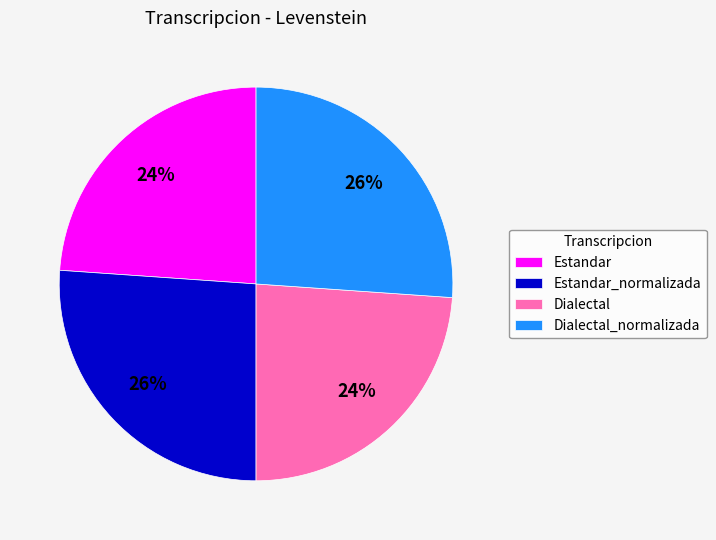

To the nearest percent, what is the difference between the largest and smallest slice percentages?

2%